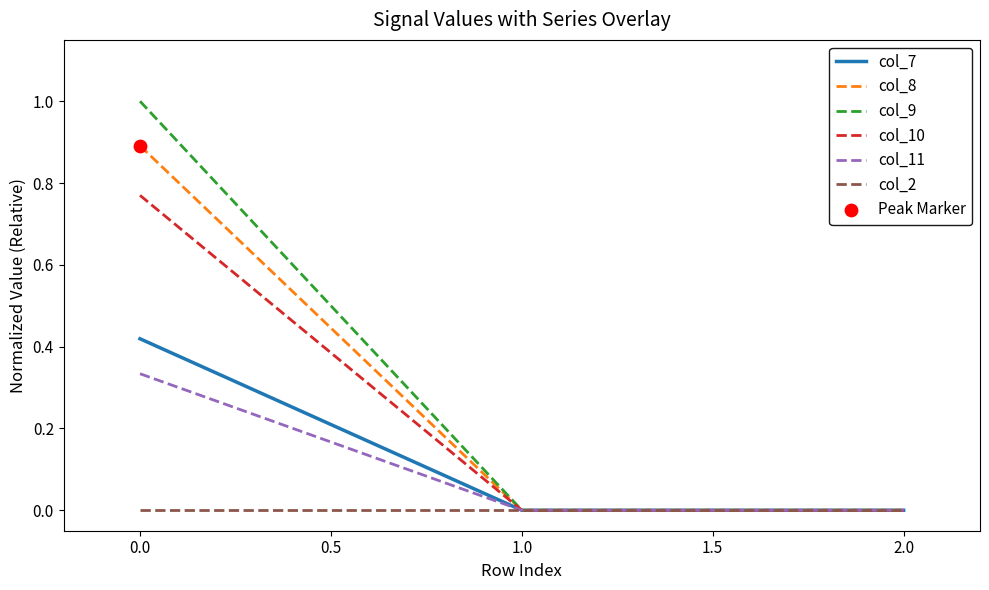

At which category is the sum across all series the highest?

0.0